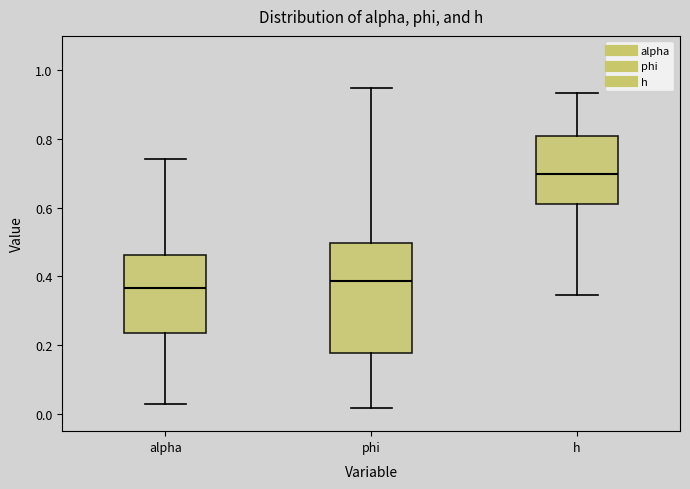

Reading left to right, read every box against the y-axis: the position of its median line, the range the box covers, and the ends of its whiskers. The values are not printed on the chart, so give them approximately, as read against the axis.

alpha: median 0.36, box 0.24 to 0.46, whiskers 0.02 to 0.74
phi: median 0.38, box 0.18 to 0.50, whiskers 0.02 to 0.94
h: median 0.70, box 0.60 to 0.80, whiskers 0.34 to 0.94